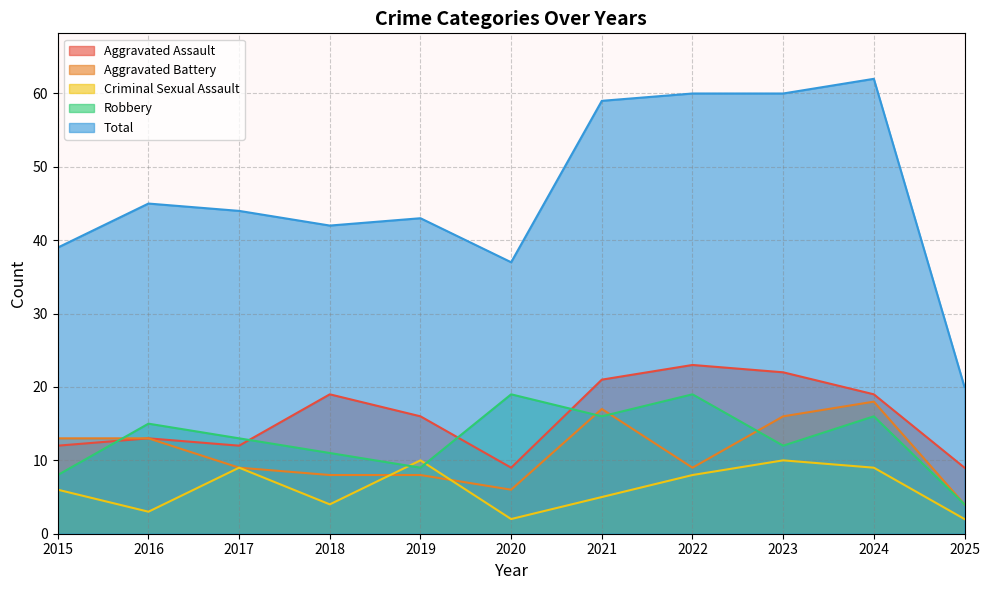

At how many categories does at least one series exceed 54?

4